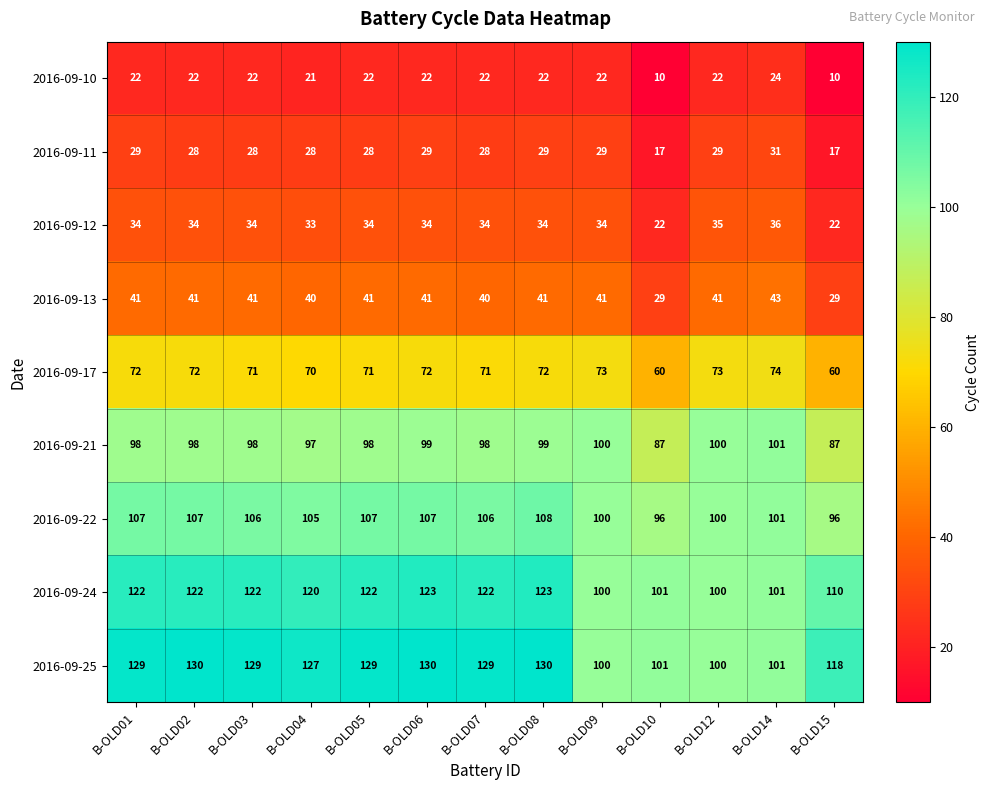

Is it true that 2016-09-10 equals 10 at B-OLD05?

False